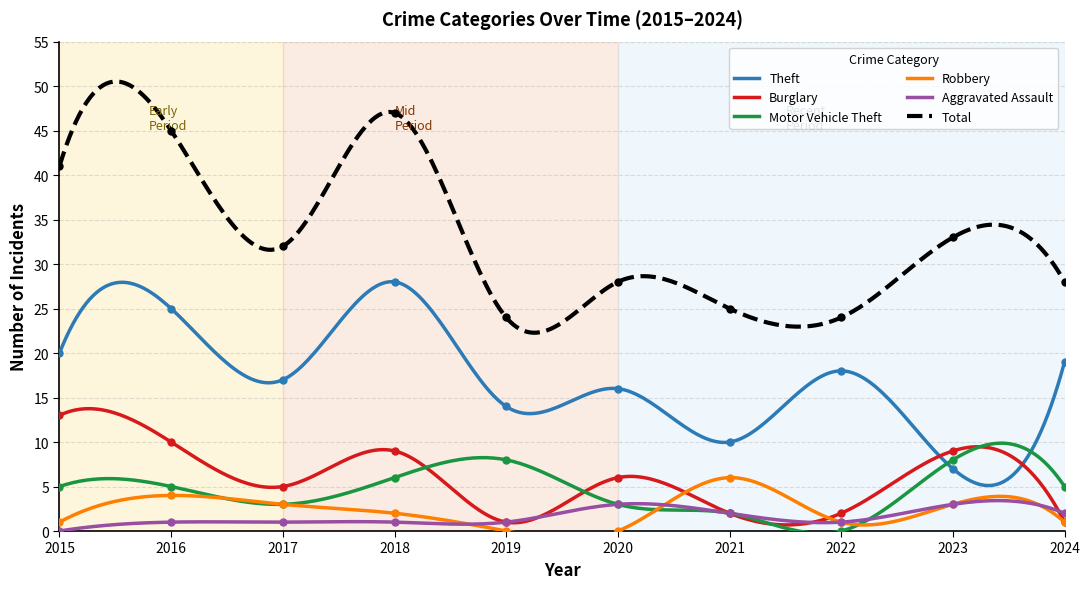

How many categories are shown in the chart?

10